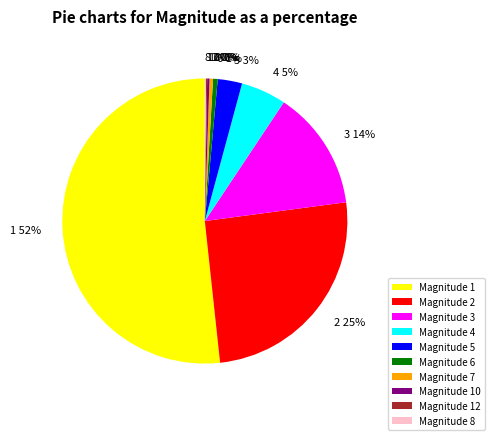

To the nearest percent, what percentage of the pie is Magnitude 1?

52%